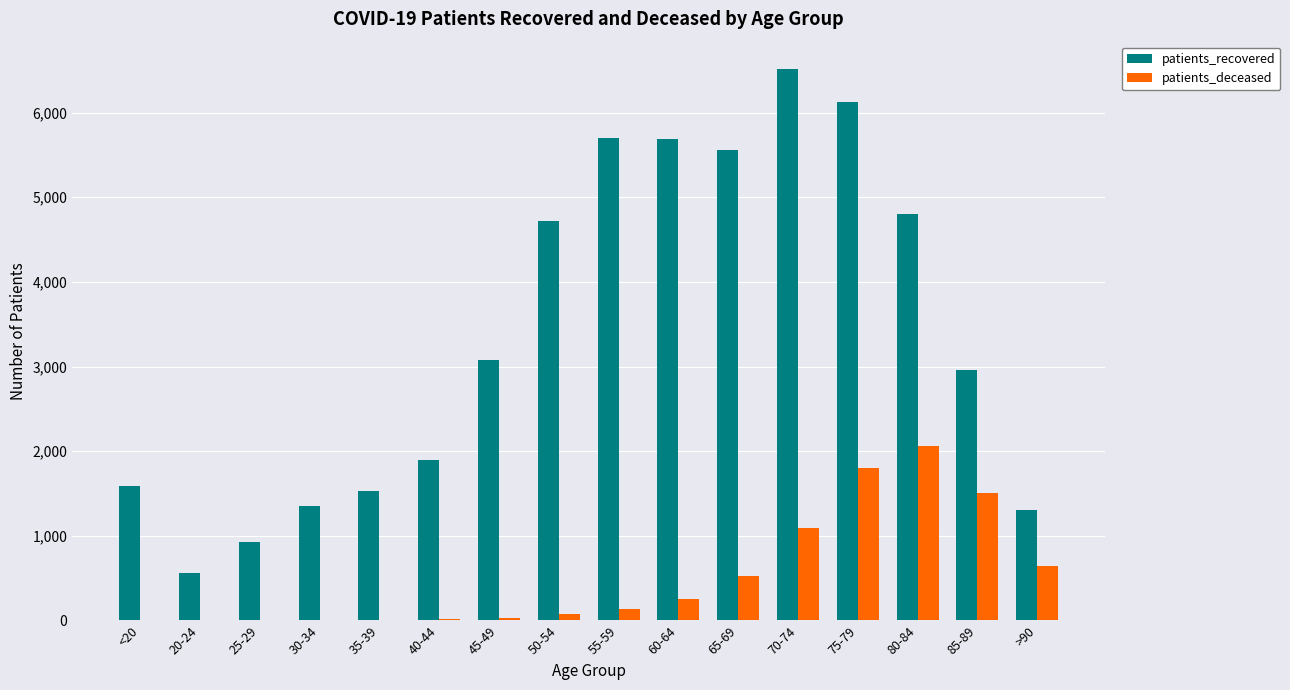

What is the maximum value shown in the chart?

6513